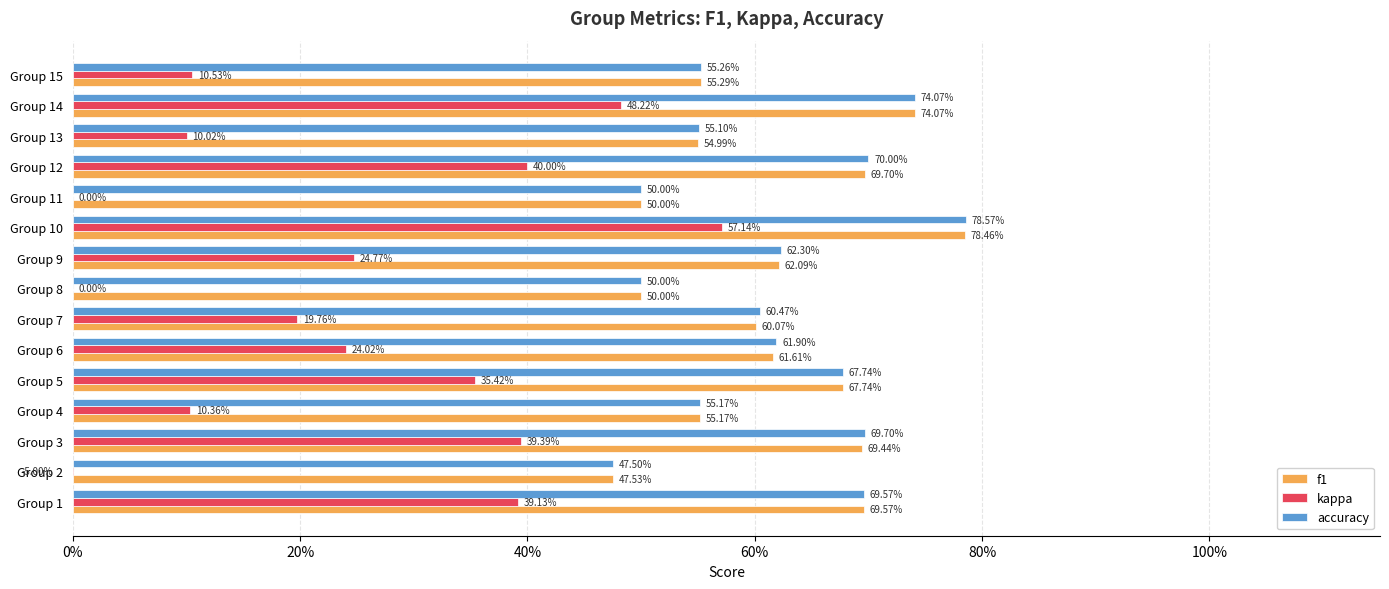

What are all the series names shown in the legend?

f1, kappa, accuracy